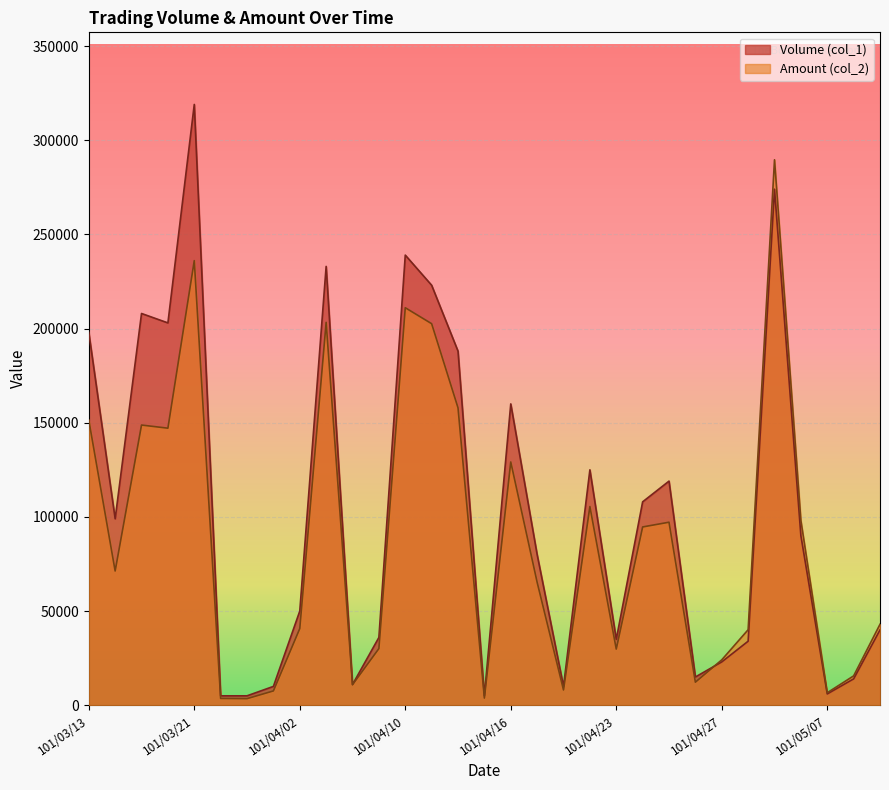

At which label is Volume (col_1) closest to 162000?

101/04/16